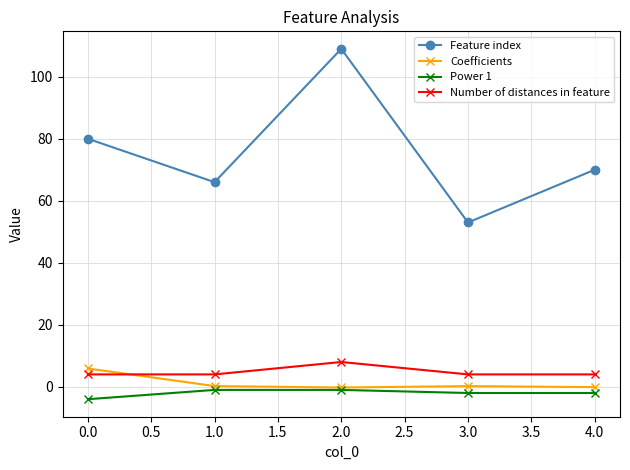

What is the average value of the Number of distances in feature series?

4.8